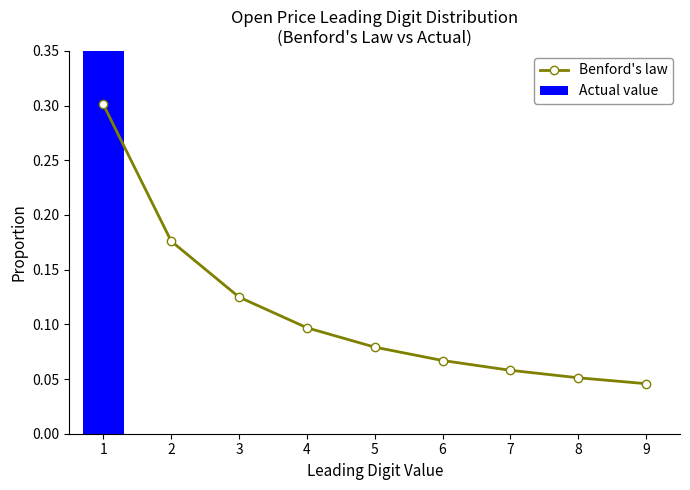

Rank the series at 3 from lowest to highest value.

Actual value, Benford's law